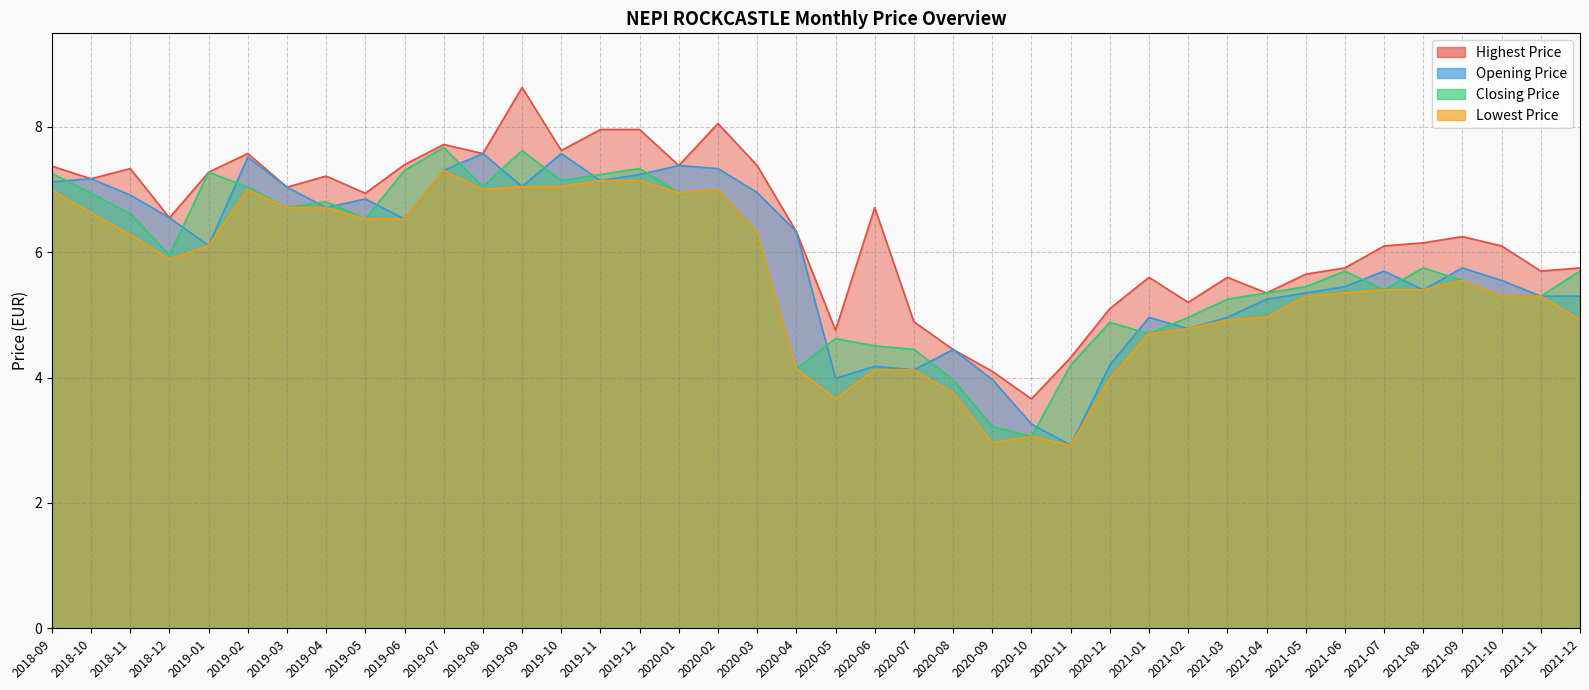

List the series in order of their peak value, lowest first.

Lowest Price, Opening Price, Closing Price, Highest Price